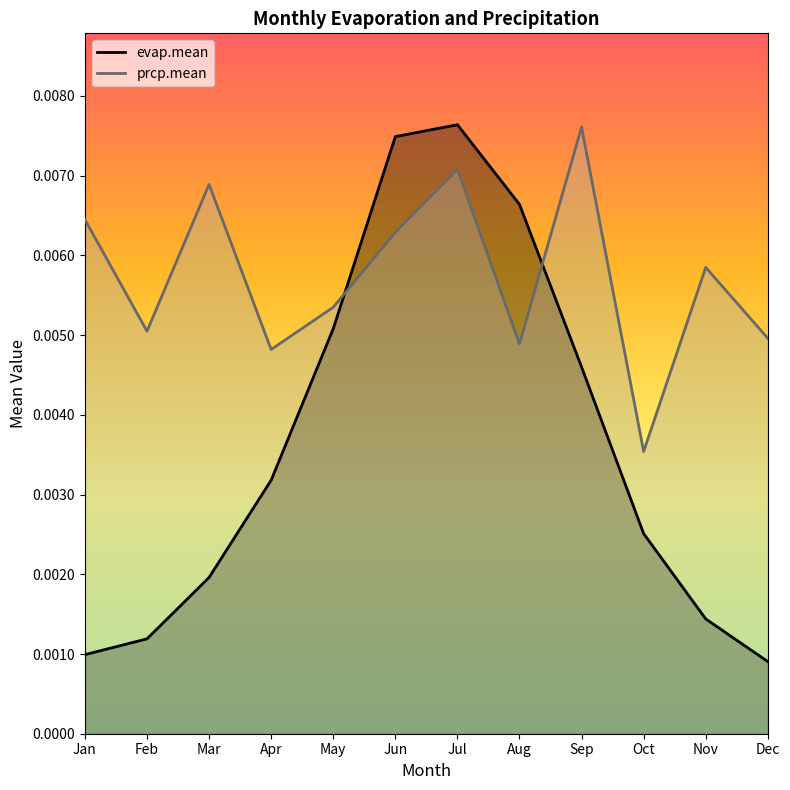

The prcp.mean series shows 0.0 at Jul. True or false?

True